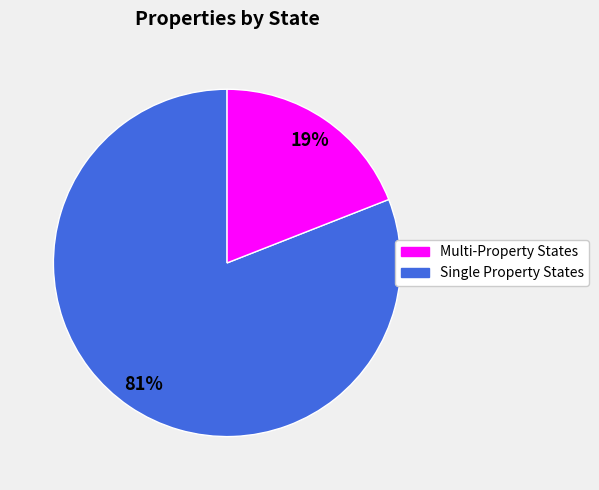

Is there a majority slice in this chart?

Yes